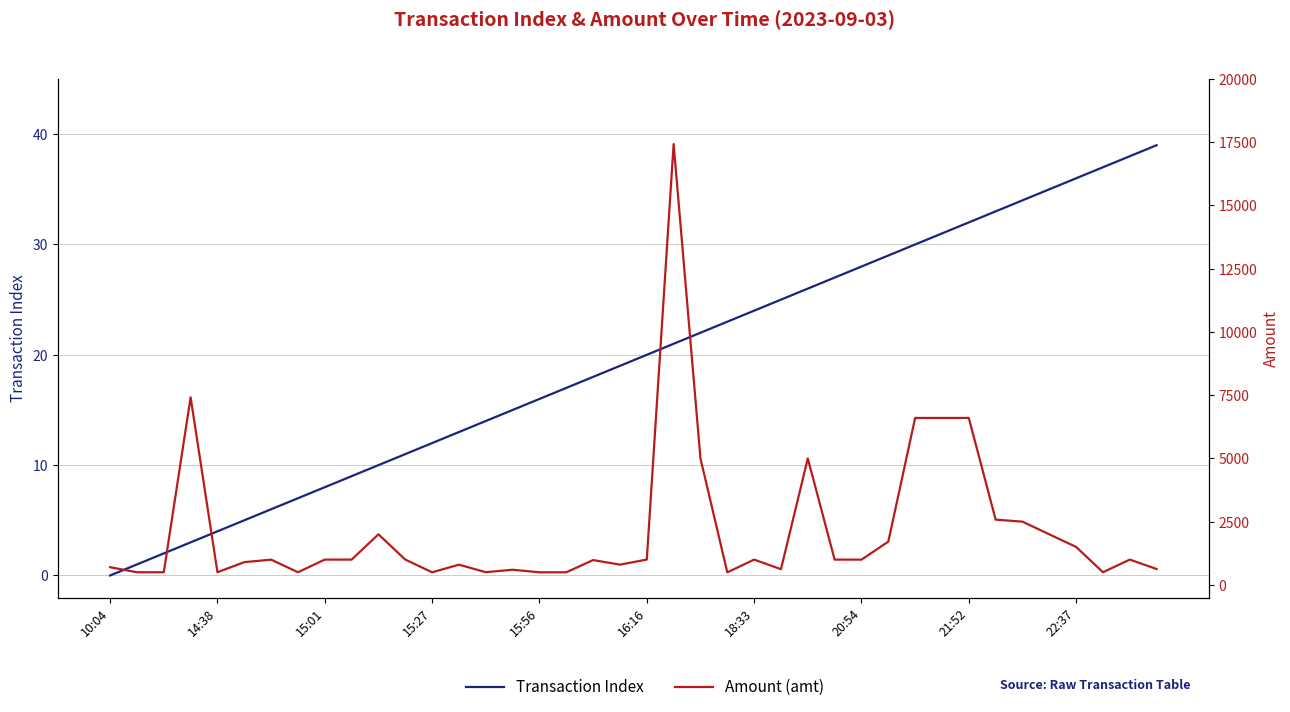

Reading left to right, what are all the values shown in this chart?

Transaction Index: 0.0	1.0	2.0	3.0	4.0	5.0	6.0	7.0	8.0	9.0	10.0	11.0	12.0	13.0	14.0	15.0	16.0	17.0	18.0	19.0	20.0	21.0	22.0	23.0	24.0	25.0	26.0	27.0	28.0	29.0	30.0	31.0	32.0	33.0	34.0	35.0	36.0	37.0	38.0	39.0
Amount (amt): 699.0	500.0	499.0	7414.4	500.0	899.0	998.0	500.5	1000.0	1000.0	2000.0	1000.0	498.0	799.0	503.0	599.0	498.0	498.0	981.0	800.8	1001.0	17428.0	5000.0	496.0	1000.0	620.0	5000.0	1000.0	998.0	1710.0	6600.0	6600.0	6600.0	2580.0	2500.0	1999.0	1500.0	500.0	1000.0	628.0